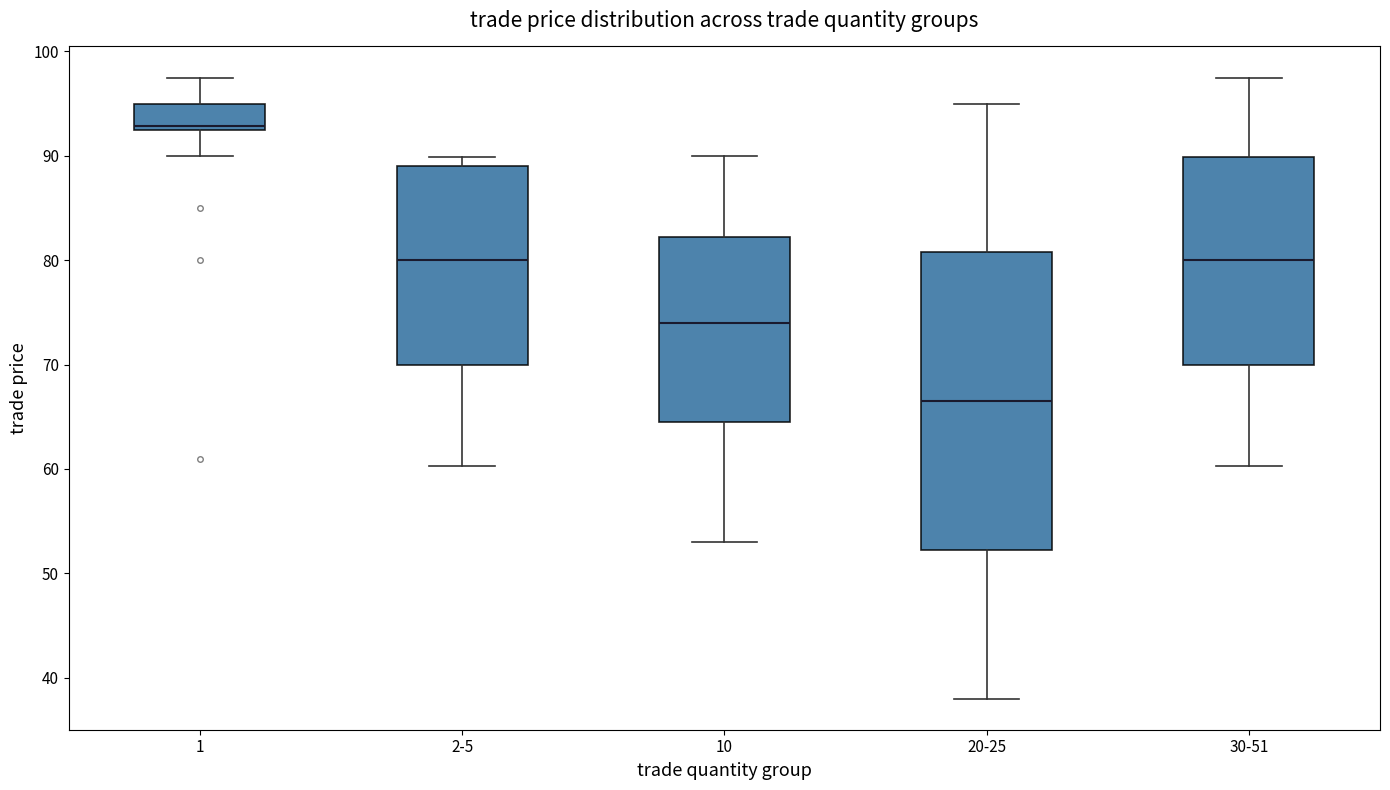

Reading left to right, read every box against the y-axis: the position of its median line, the range the box covers, and the ends of its whiskers. The values are not printed on the chart, so give them approximately, as read against the axis.

1: median 93 (just above the box's lower edge), box 93 to 95, whiskers 90 to 98
2-5: median 80, box 70 to 89, whiskers 60 to 90
10: median 74, box 65 to 82, whiskers 53 to 90
20-25: median 67, box 52 to 81, whiskers 38 to 95
30-51: median 80, box 70 to 90, whiskers 60 to 98